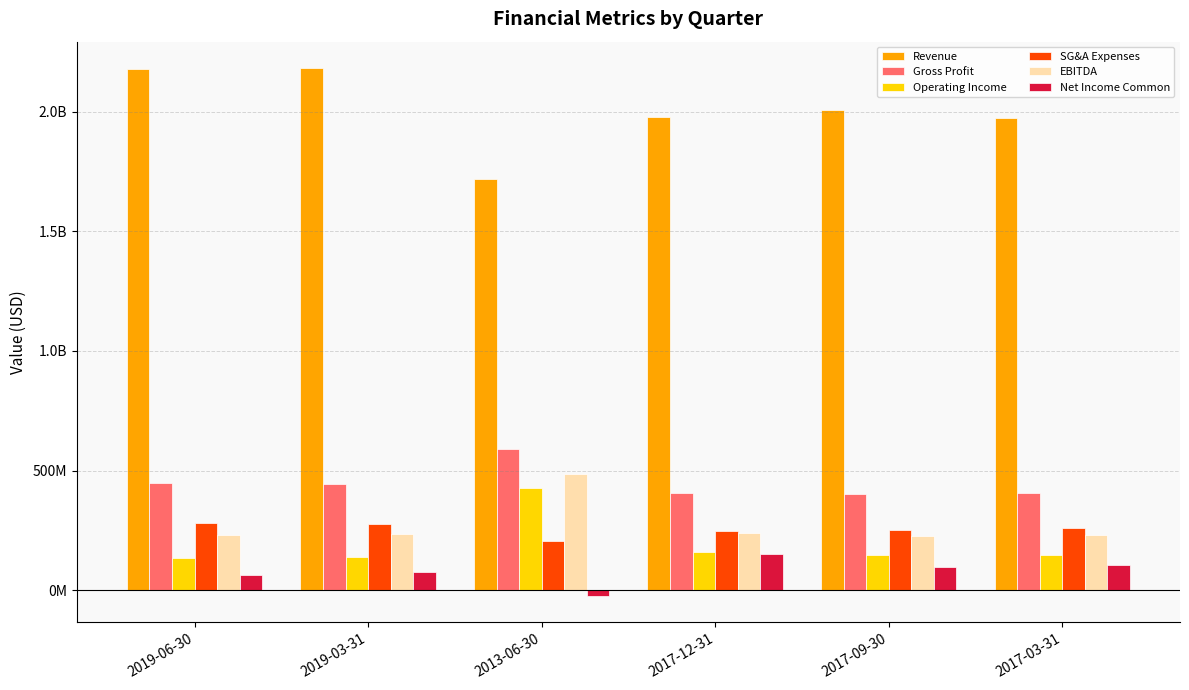

What are all the series names shown in the legend?

Revenue, Gross Profit, Operating Income, SG&A Expenses, EBITDA, Net Income Common